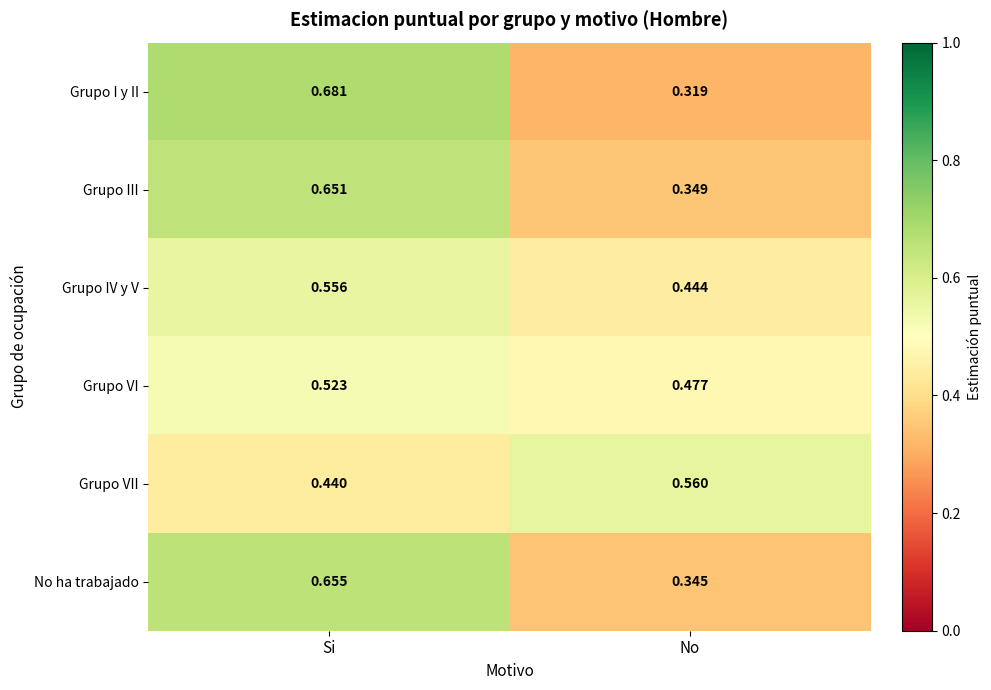

Rank the series by their maximum value, from lowest to highest.

Grupo VI, Grupo IV y V, Grupo VII, Grupo III, No ha trabajado, Grupo I y II